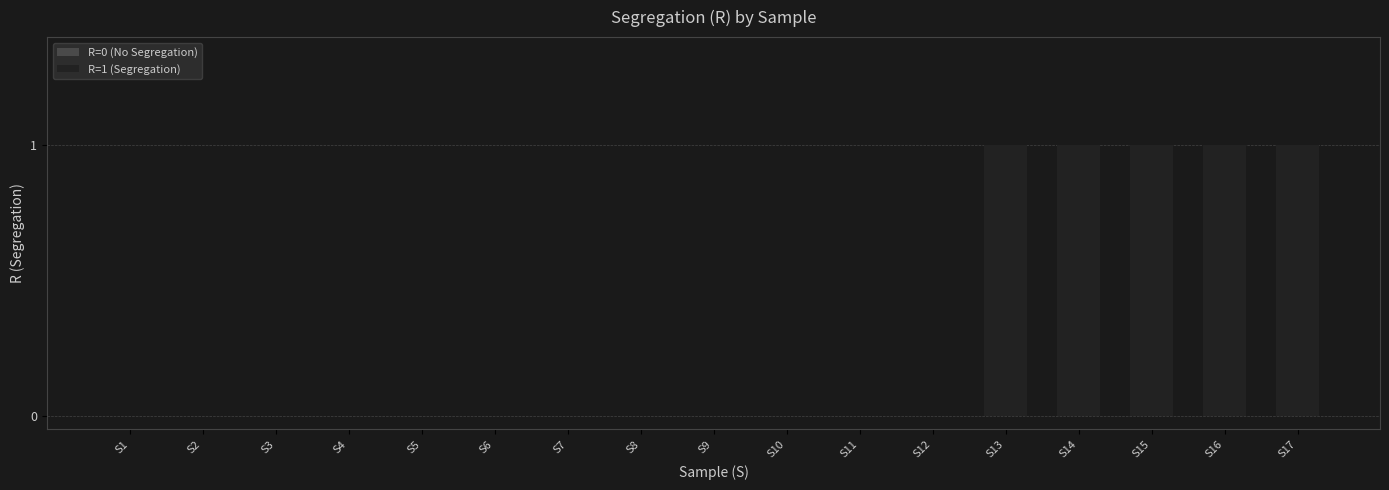

What is the difference between the maximum and minimum values?

1